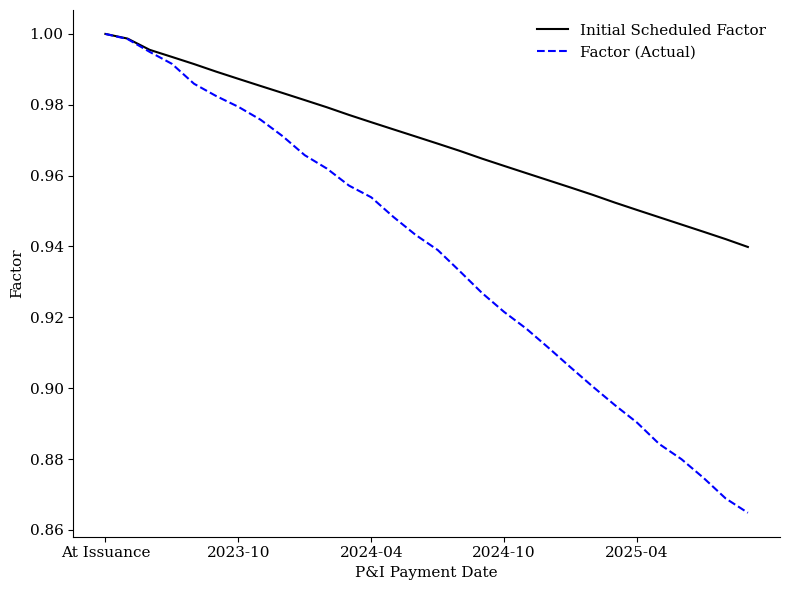

Which series has the largest total across all categories?

Initial Scheduled Factor